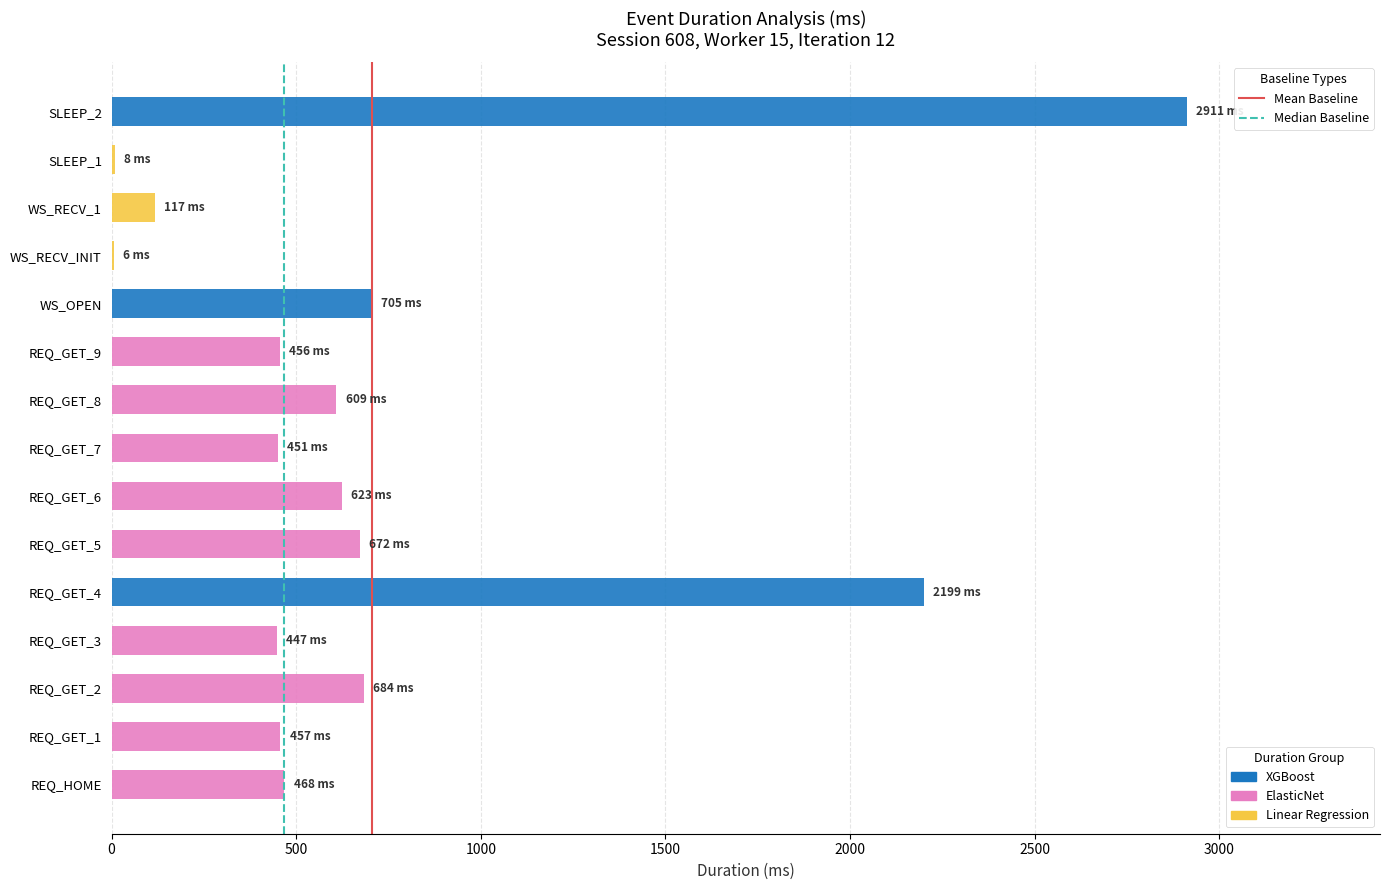

At 500, list the series in order from largest to smallest.

Mean Duration, Median Duration